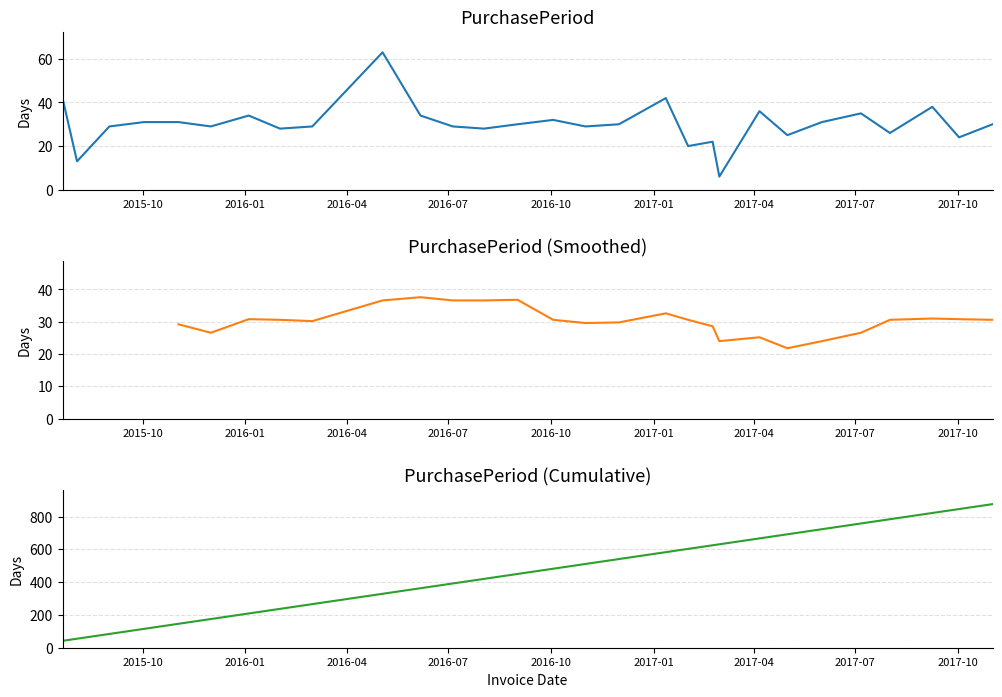

Rank the categories by value from lowest to highest.

2017-03-01, 2015-08-03, 2017-02-01, 2017-02-23, 2017-10-02, 2017-05-01, 2017-08-01, 2016-02-01, 2016-08-02, 2015-09-01, 2015-12-01, 2016-03-01, 2016-07-05, 2016-11-01, 2016-09-01, 2016-12-01, 2017-11-01, 2015-10-02, 2015-11-02, 2017-06-01, 2016-10-03, 2016-01-04, 2016-06-06, 2017-07-06, 2017-04-06, 2017-09-08, 2015-07-21, 2017-01-12, 2016-05-03